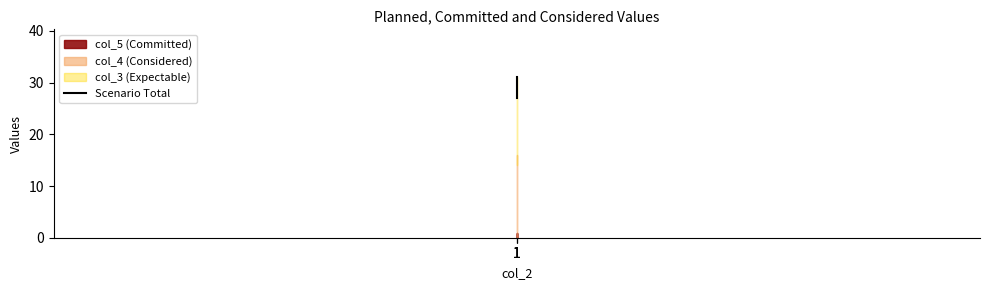

Approximately how many times larger is the value at 1 compared to 1?

1.0